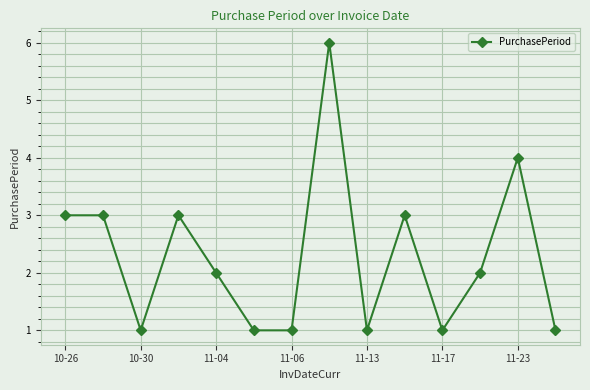

How many categories are shown in the chart?

14